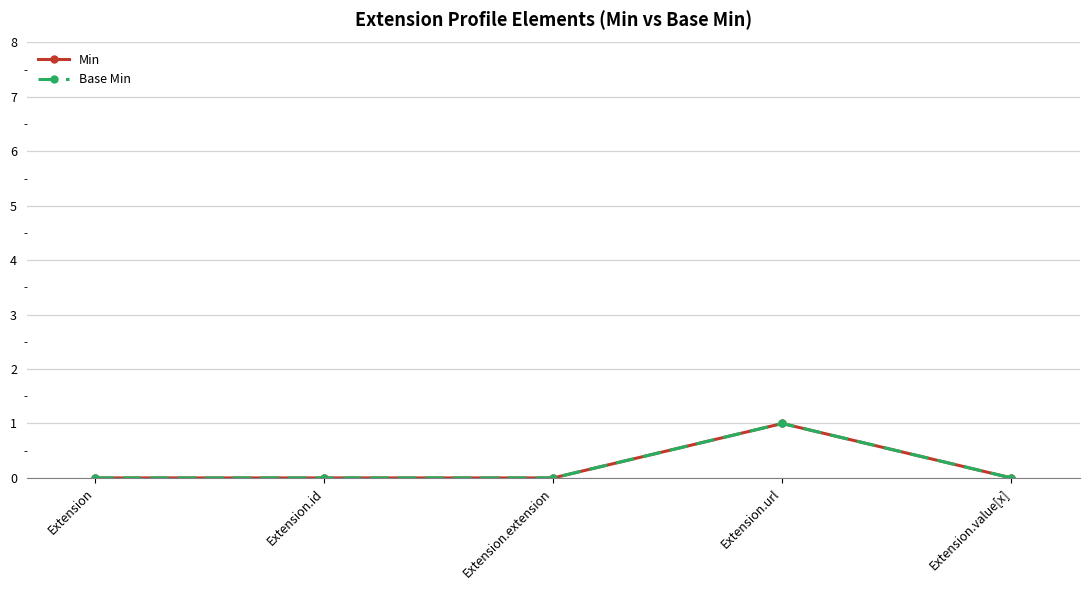

Does the chart have visible grid lines?

Yes